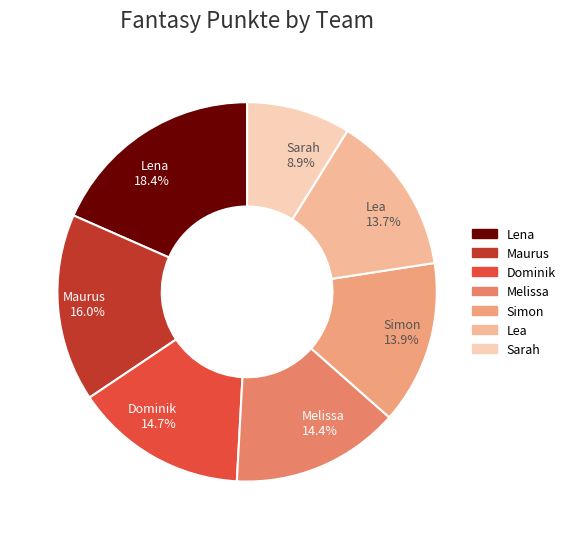

To the nearest percent, what is the combined percentage of Simon and Melissa?

28%